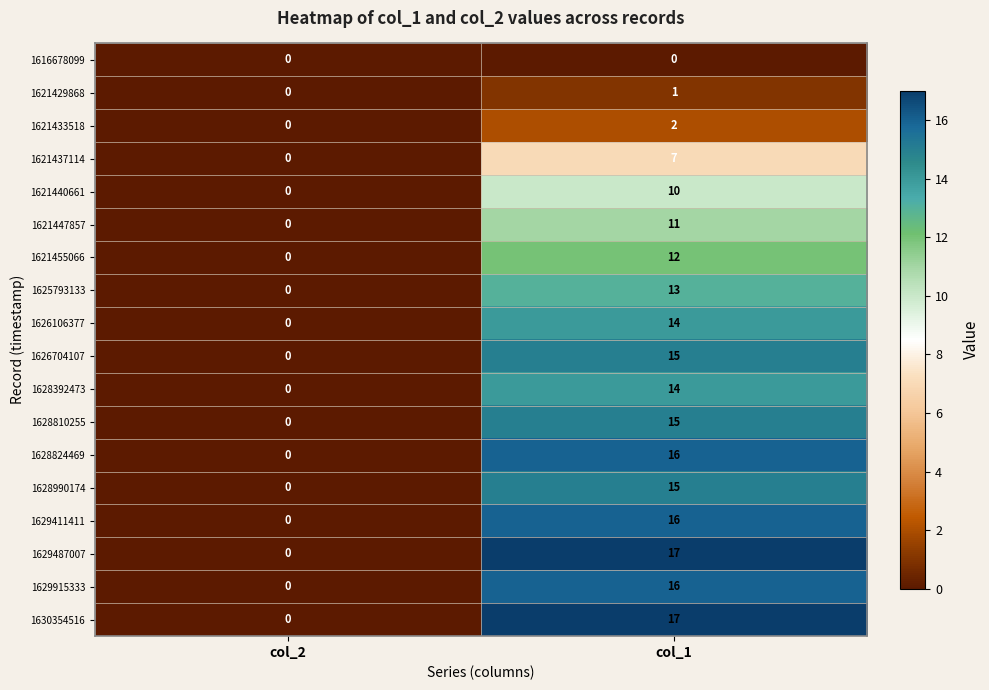

What is the average value of the 1628392473 series?

7